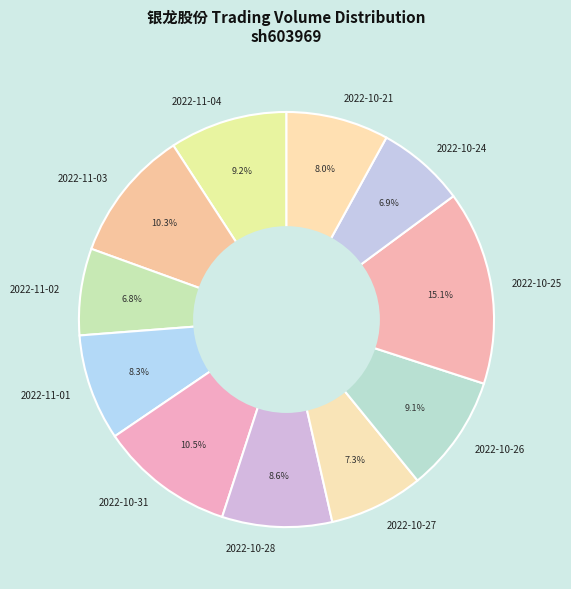

Does any single category account for the majority?

No